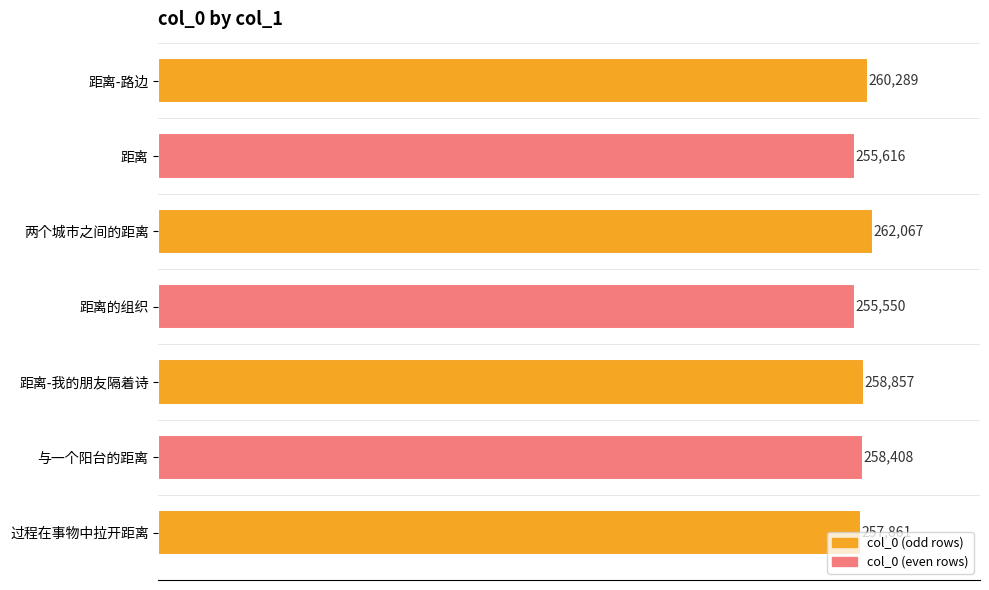

What is the sum of all values?

1808648